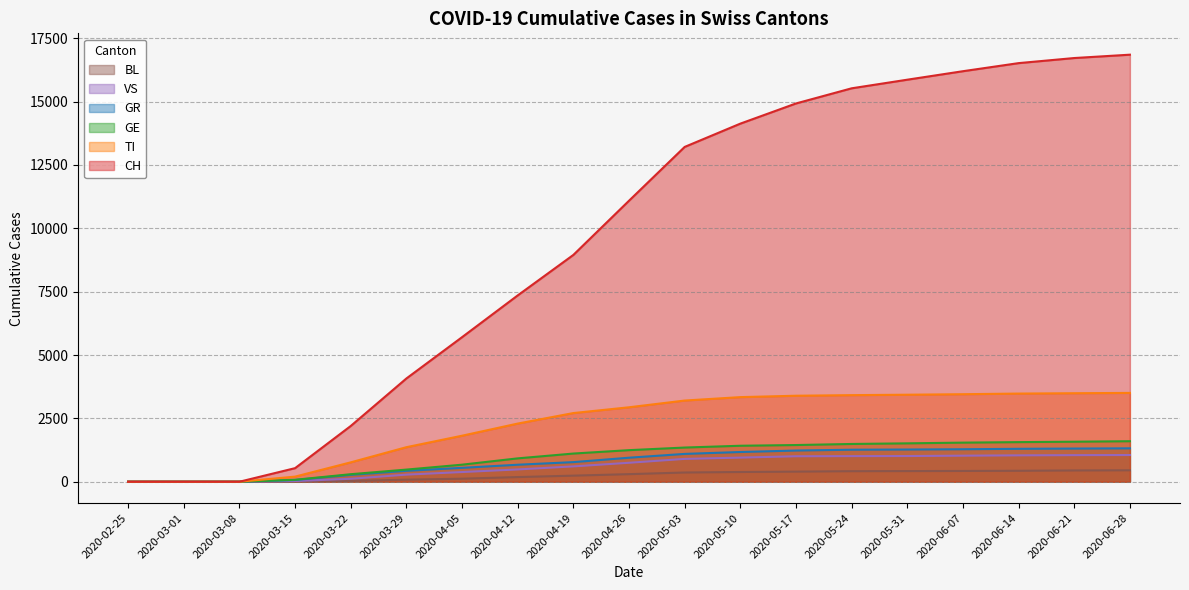

What is the sum of the TI values at 2020-05-03 and 2020-06-28?

6709